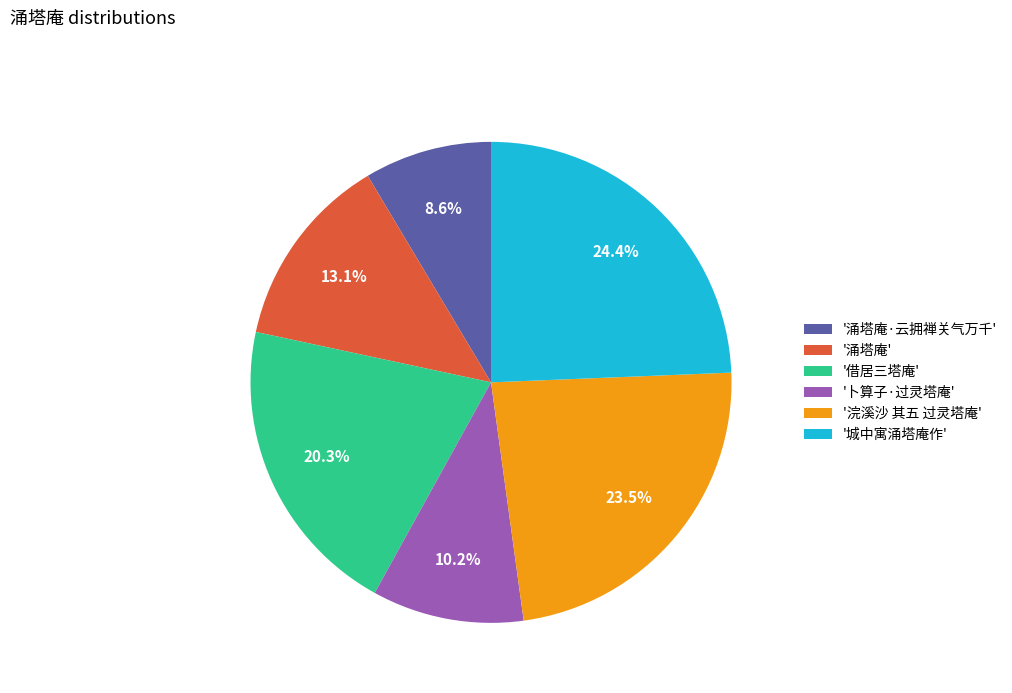

Combined, what portion of the pie is '涌塔庵' and '借居三塔庵'?

33.4%